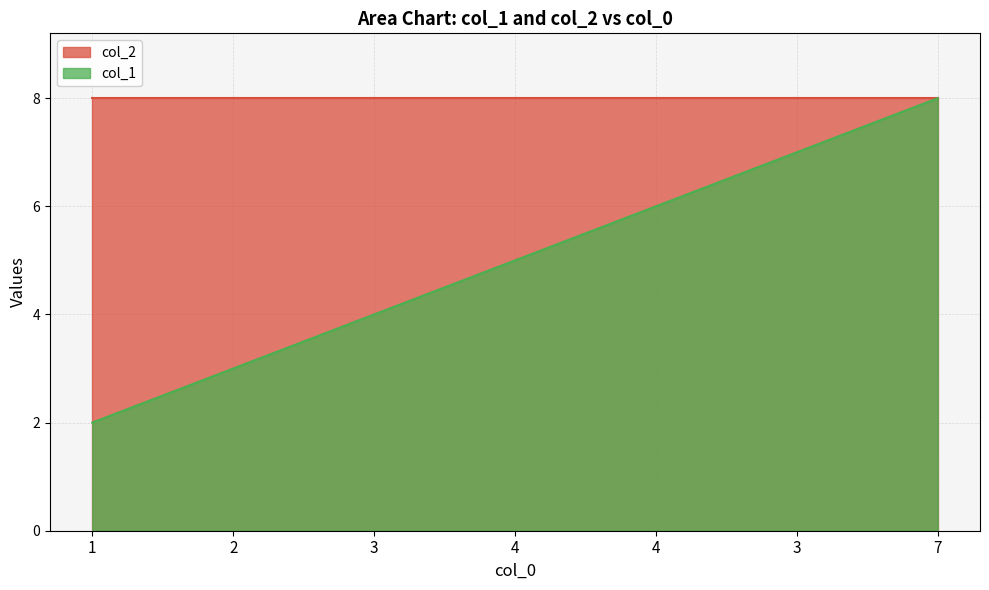

List the labels in order of value, smallest first.

1, 2, 3, 4, 4, 3, 7